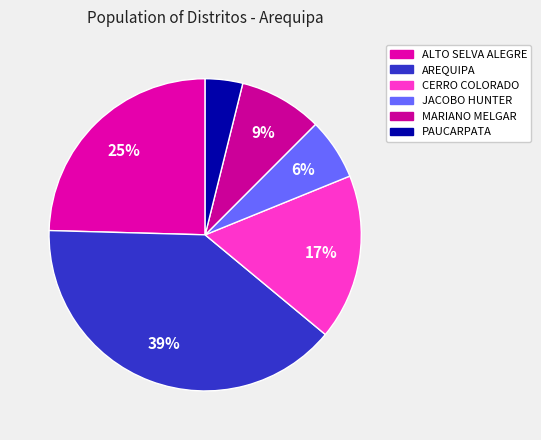

To the nearest percent, what is the difference between the PAUCARPATA and ALTO SELVA ALEGRE slice percentages?

21%